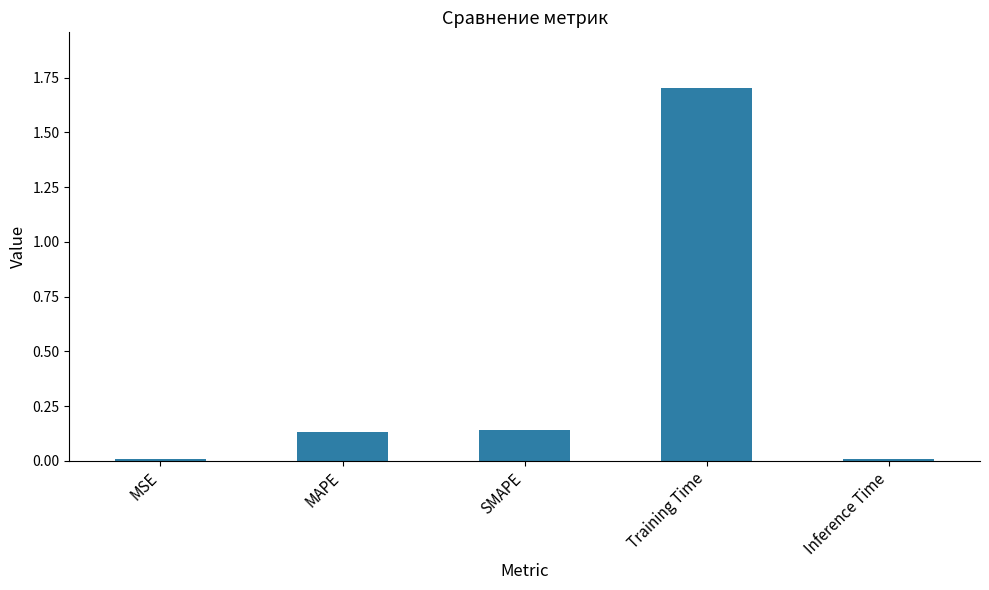

What is the difference between the maximum and minimum values?

1.7